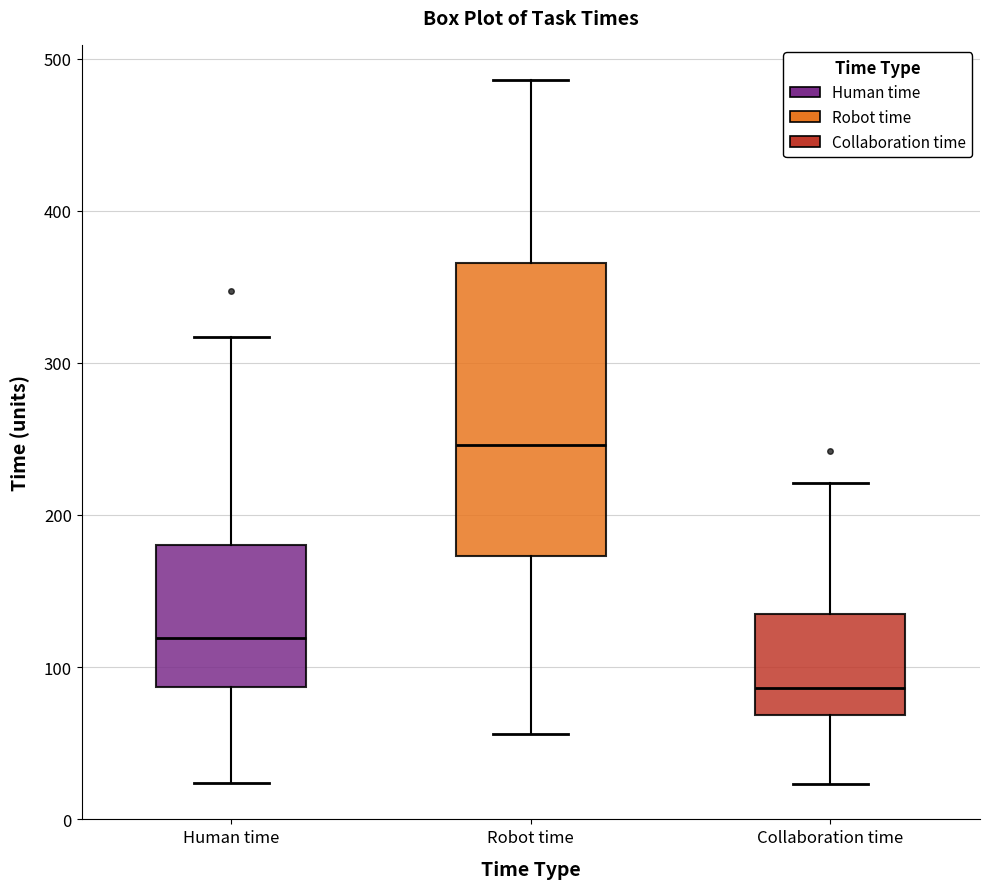

Where does the upper whisker of the box for Collaboration time end on the y-axis? The values are not printed on the chart, so give them approximately, as read against the axis.

220